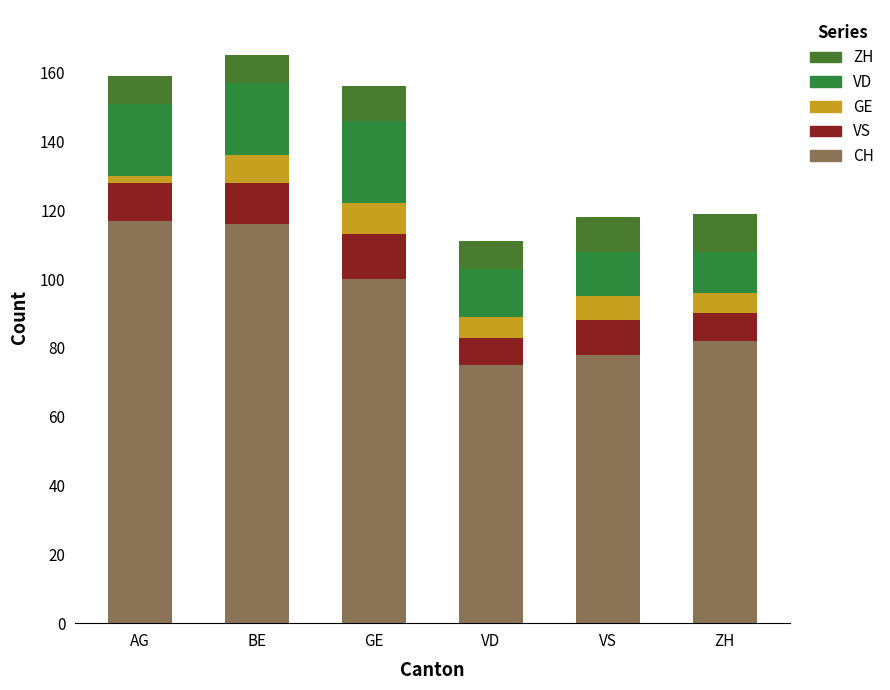

What are all the series names shown in the legend?

ZH, VD, GE, VS, CH